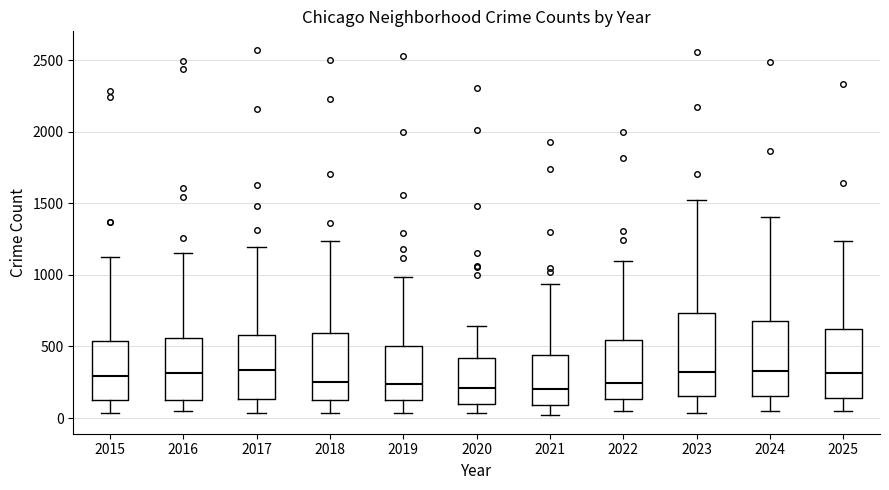

Reading left to right, read every box against the y-axis: the position of its median line, the range the box covers, and the ends of its whiskers. The values are not printed on the chart, so give them approximately, as read against the axis.

2015: median 300, box 150 to 550, whiskers 50 to 1150
2016: median 300, box 100 to 550, whiskers 50 to 1150
2017: median 350, box 150 to 600, whiskers 50 to 1200
2018: median 250, box 150 to 600, whiskers 50 to 1250
2019: median 250, box 150 to 500, whiskers 50 to 1000
2020: median 200, box 100 to 400, whiskers 50 to 650
2021: median 200, box 100 to 450, whiskers 0 to 950
2022: median 250, box 150 to 550, whiskers 50 to 1100
2023: median 300, box 150 to 750, whiskers 50 to 1550
2024: median 350, box 150 to 700, whiskers 50 to 1400
2025: median 300, box 150 to 600, whiskers 50 to 1250